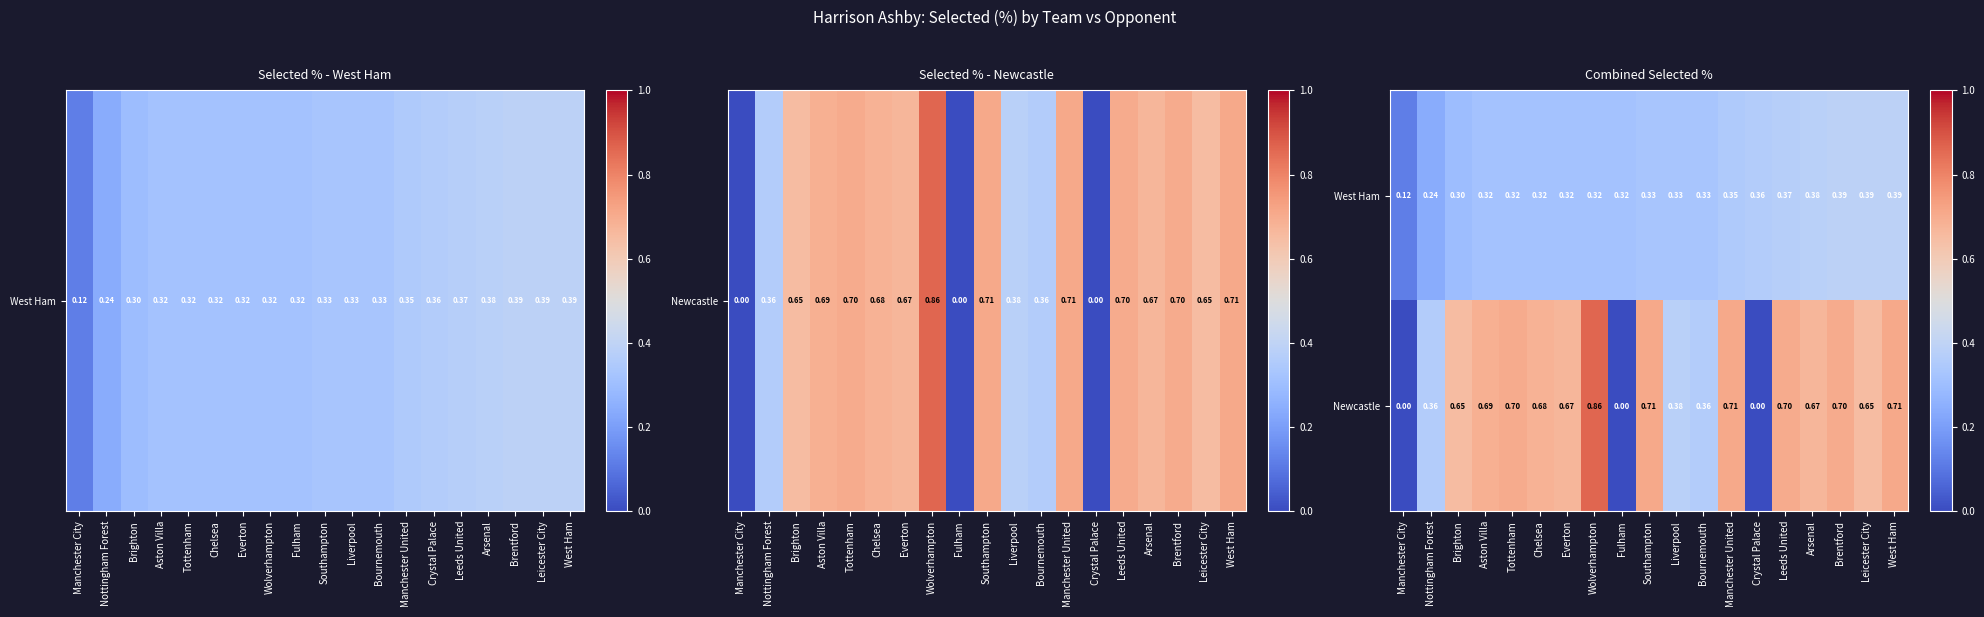

At Brighton, list the series in order from largest to smallest.

Newcastle, West Ham